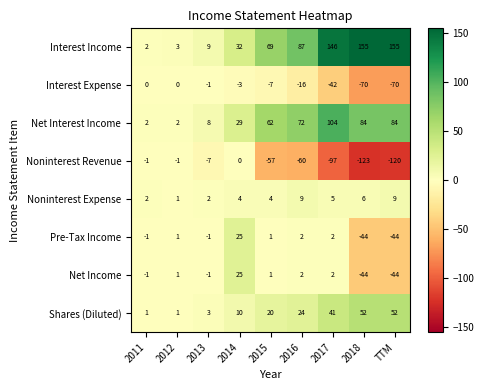

At which category does the chart reach its minimum across all series?

2018